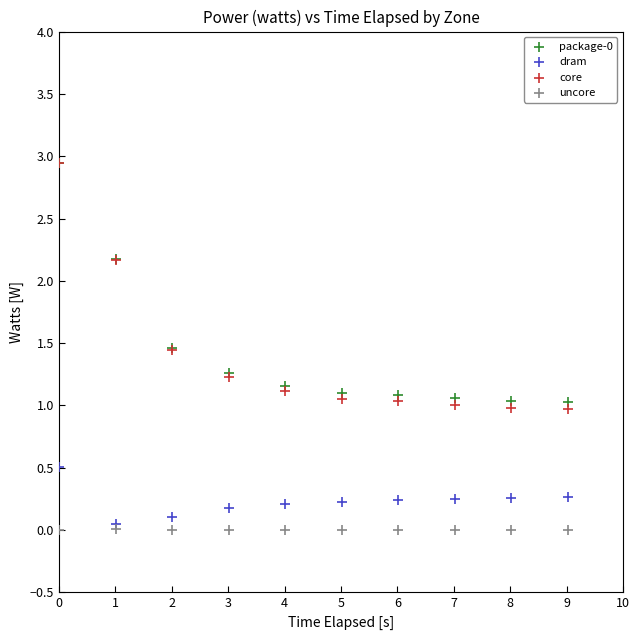

Which series has the largest Y range (max minus min)?

core